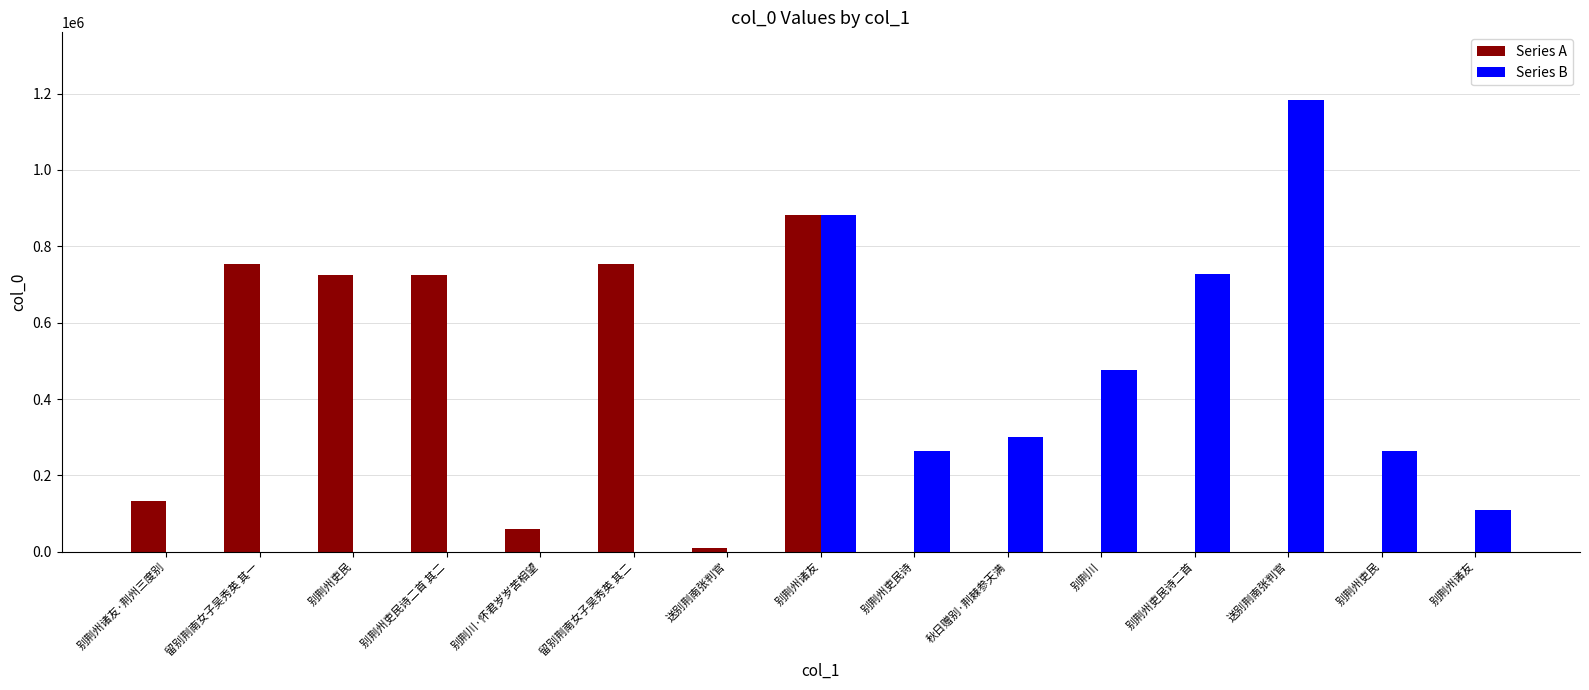

How many categories are shown in the chart?

15